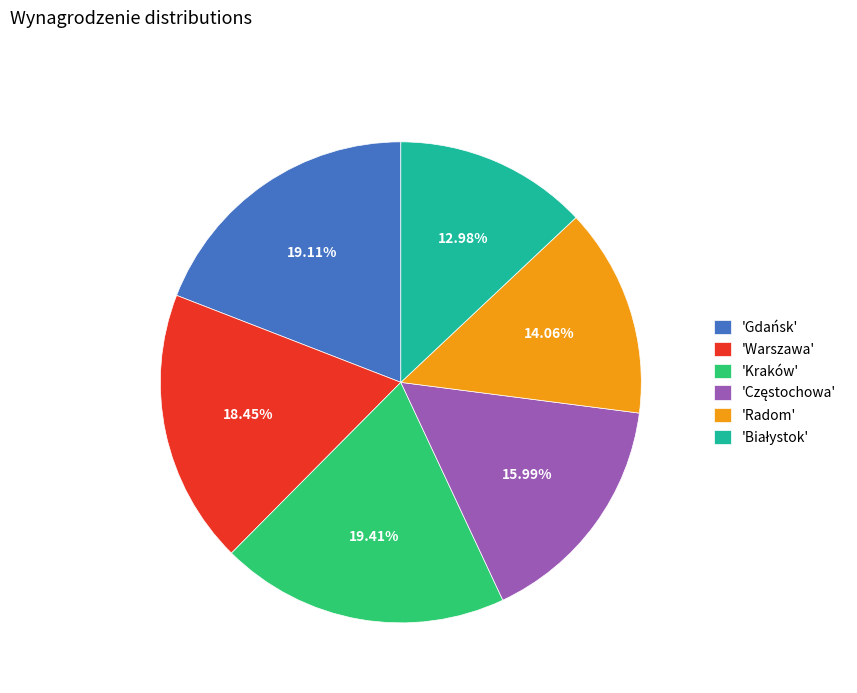

Which has a higher value, 'Warszawa' or 'Gdańsk'?

'Gdańsk'